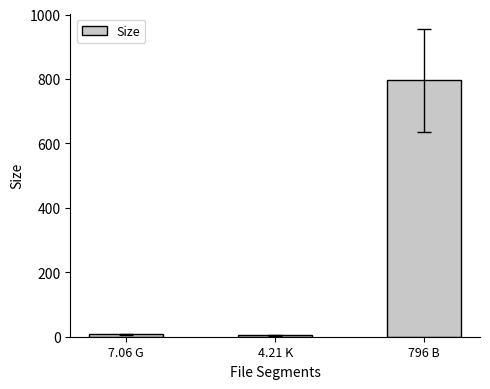

What is the value of the 3rd bar from the left?

796.0